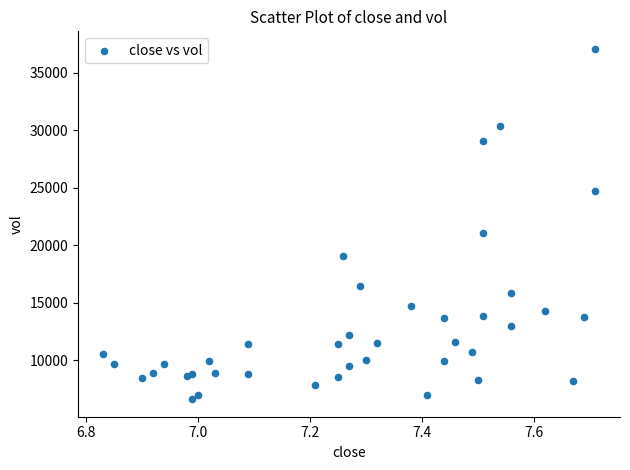

What is the range of X values (max minus min)?

0.9